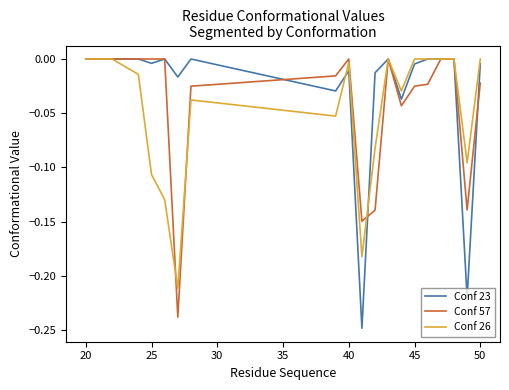

Which series has the largest total across all categories?

Conf 23